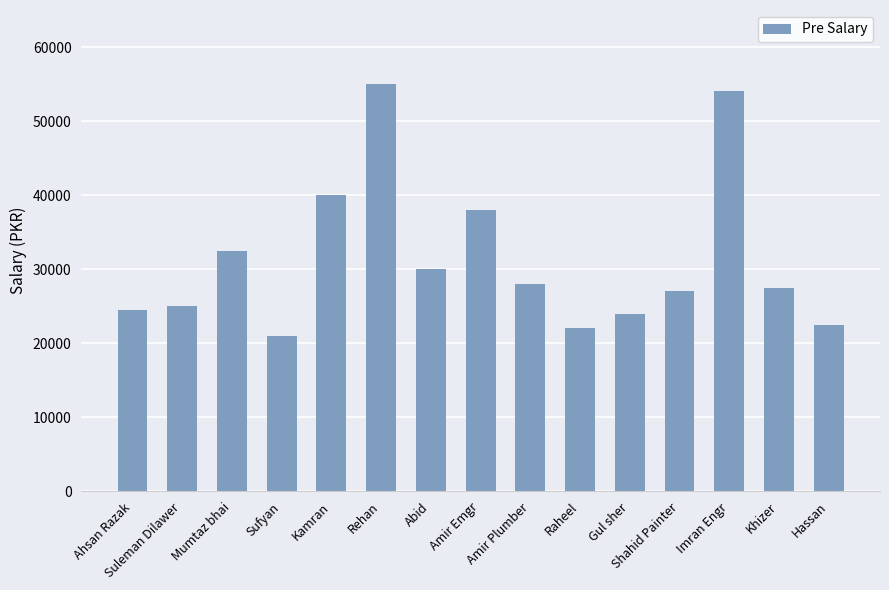

What is the label of the 10th bar from the right?

Rehan